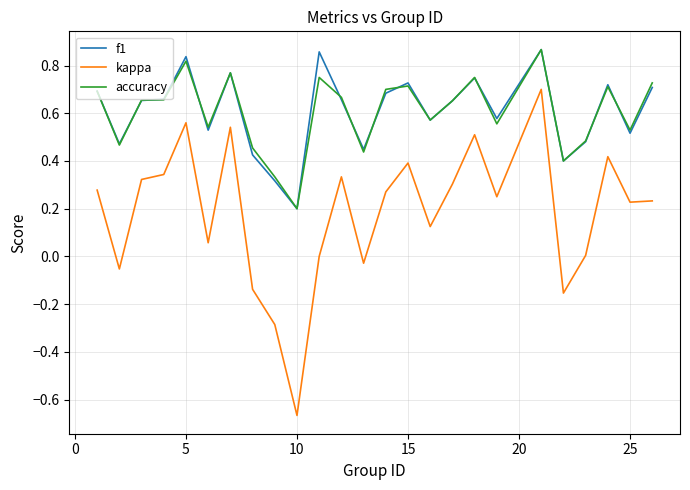

True or false: kappa and accuracy intersect in this chart.

False